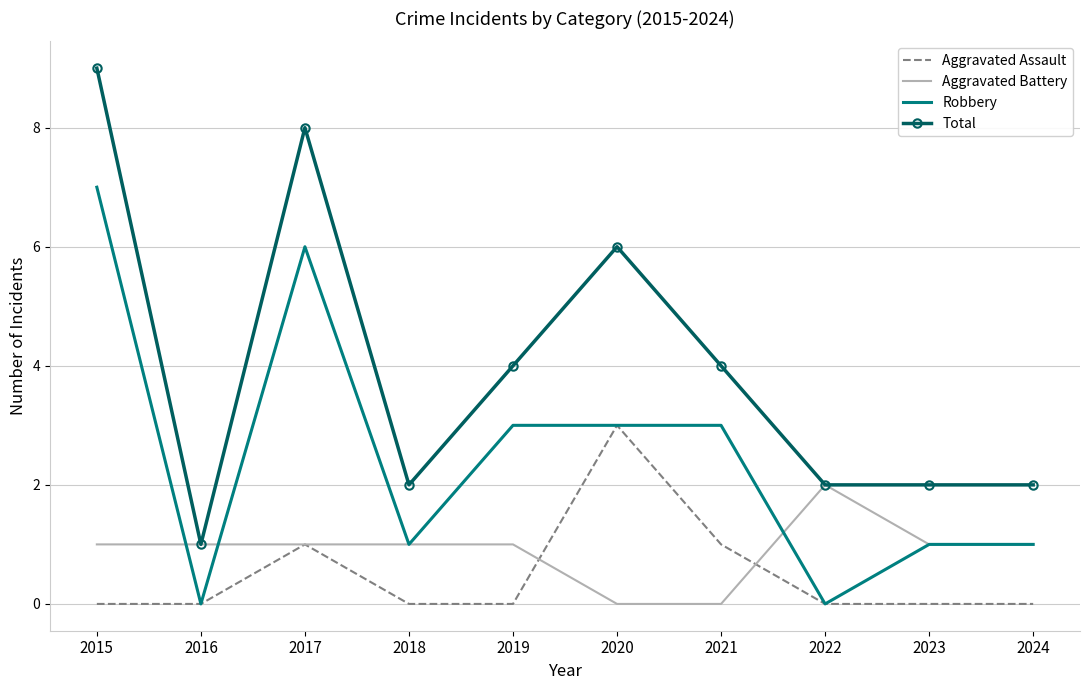

How many values in the Robbery series are below 3?

5